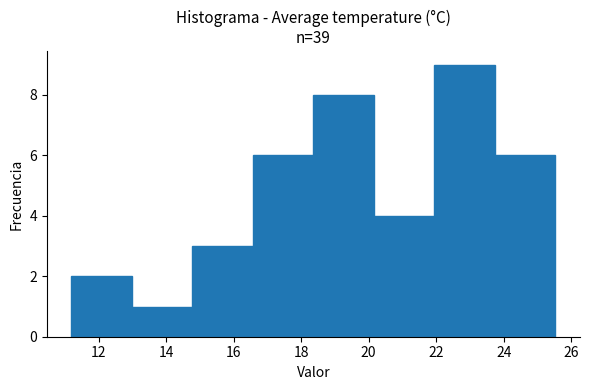

Reading left to right, list every bar in this chart as the range it spans on the x-axis followed by its height. Neither the bar edges nor the heights are printed on the chart, so give them approximately, as read against the axes.

11.2 to 13.0: 2
13.0 to 14.8: 1
14.8 to 16.6: 3
16.6 to 18.4: 6
18.4 to 20.2: 8
20.2 to 22.0: 4
22.0 to 23.8: 9
23.8 to 25.6: 6